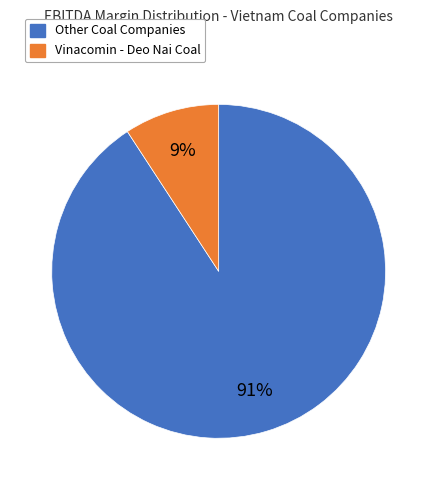

Is there a majority slice in this chart?

Yes